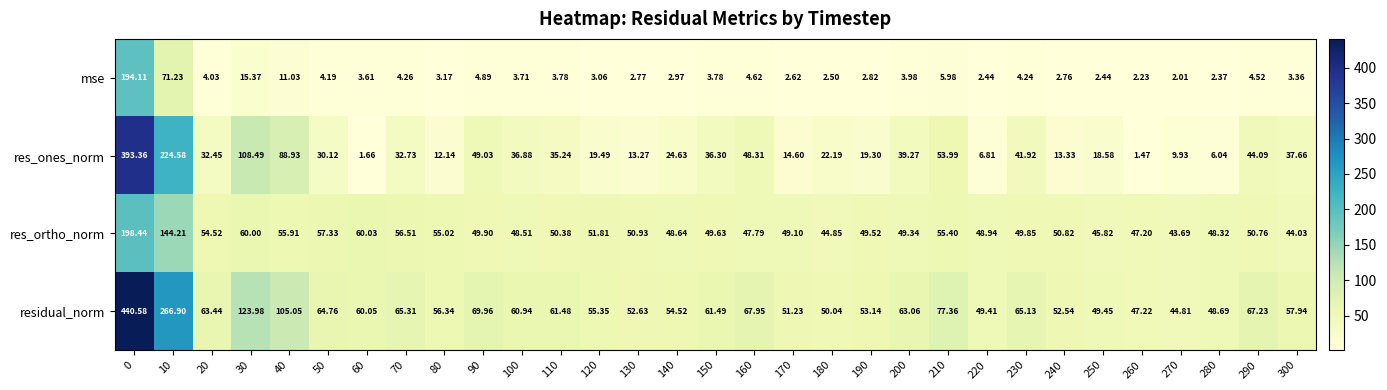

Count the number of data series in this chart.

4